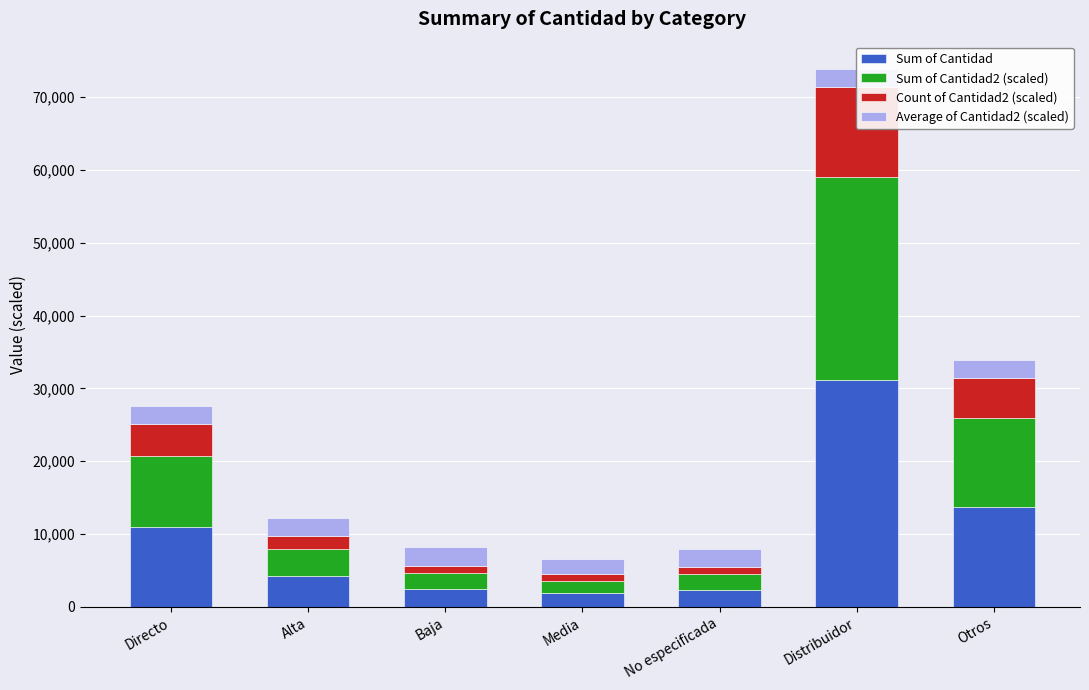

Which category has the highest value in the Sum of Cantidad series?

Distribuidor